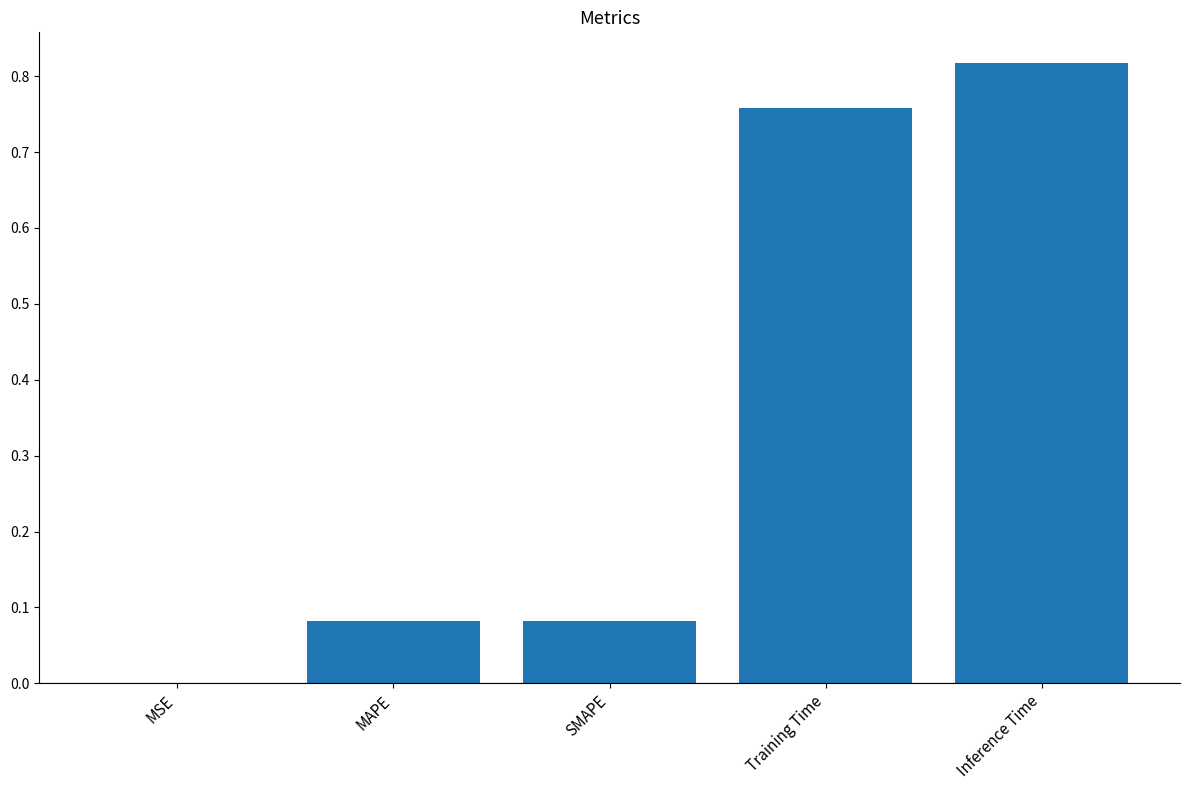

What is the change in value from SMAPE to Training Time?

+0.7